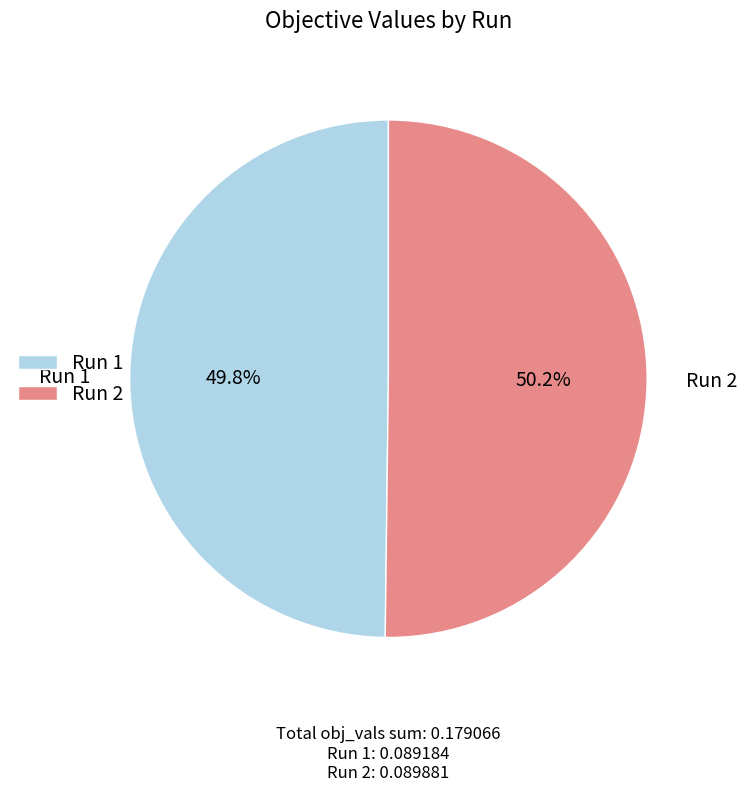

Combined, what portion of the pie is Run 1 and Run 2?

100.0%